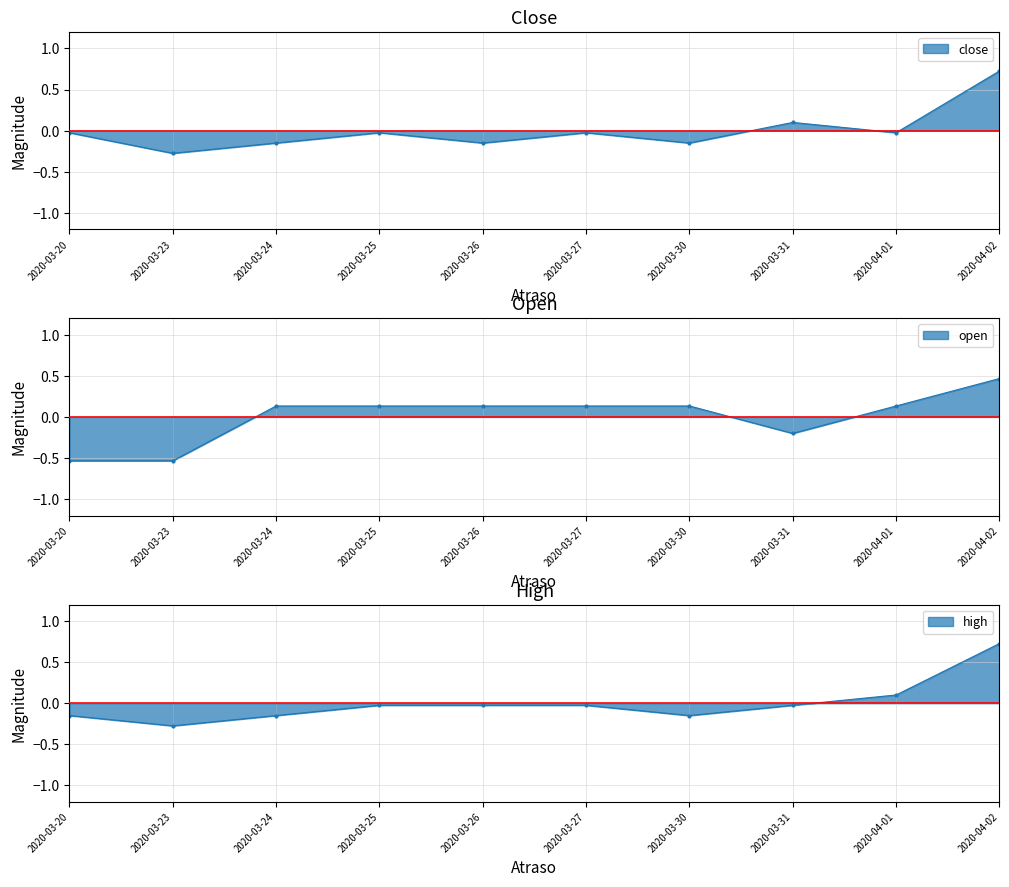

True or false: high has a value of -0.0 at 2020-03-25.

True